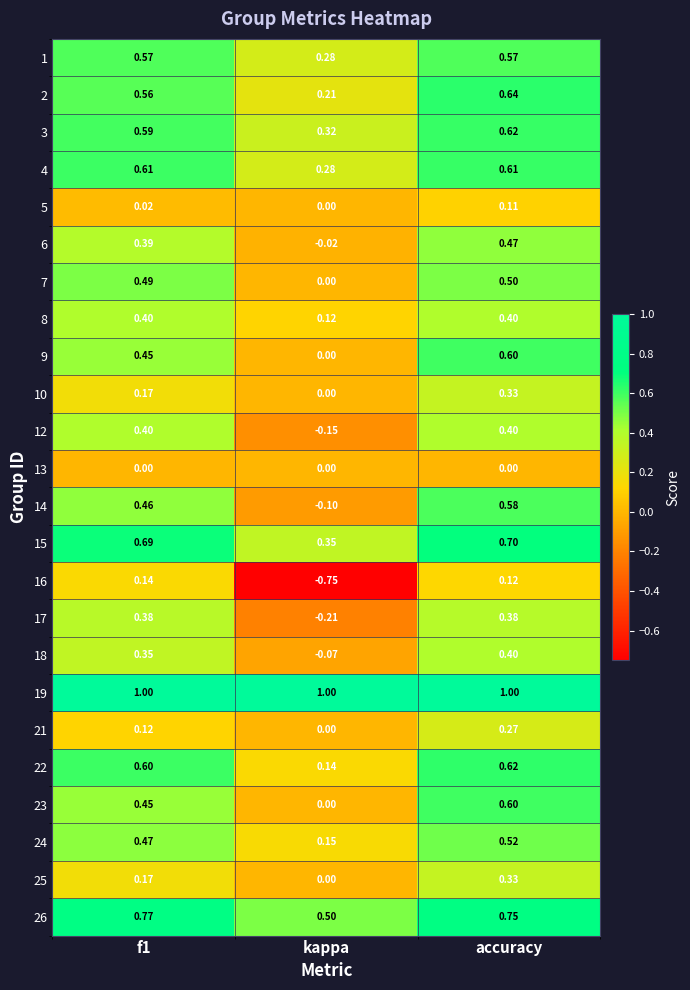

At which label does 21 reach its minimum?

kappa